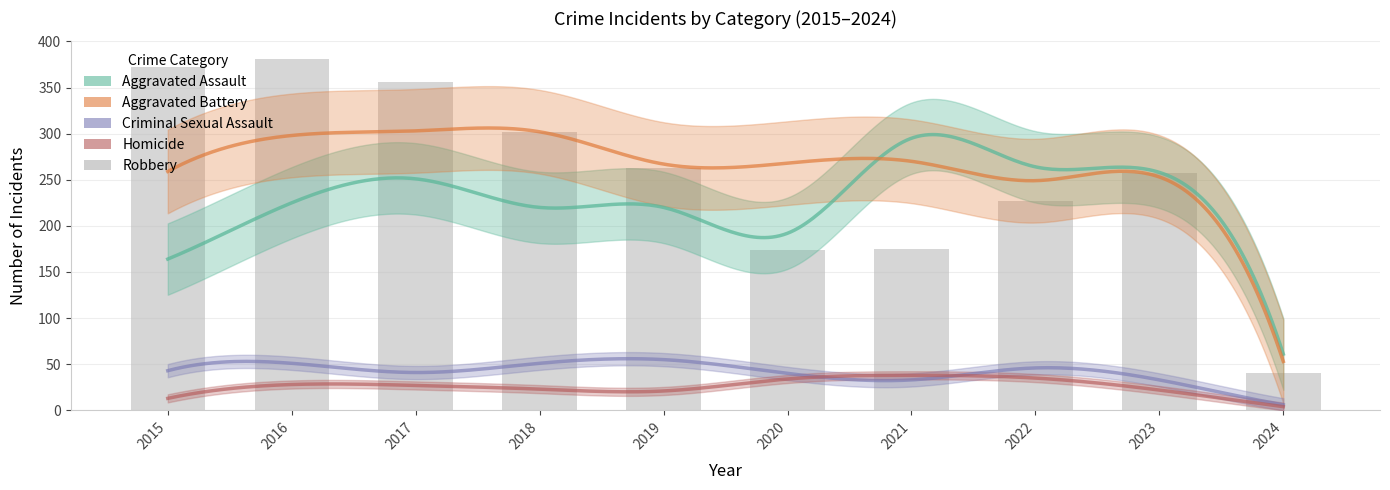

At which label is Criminal Sexual Assault closest to 30?

2021